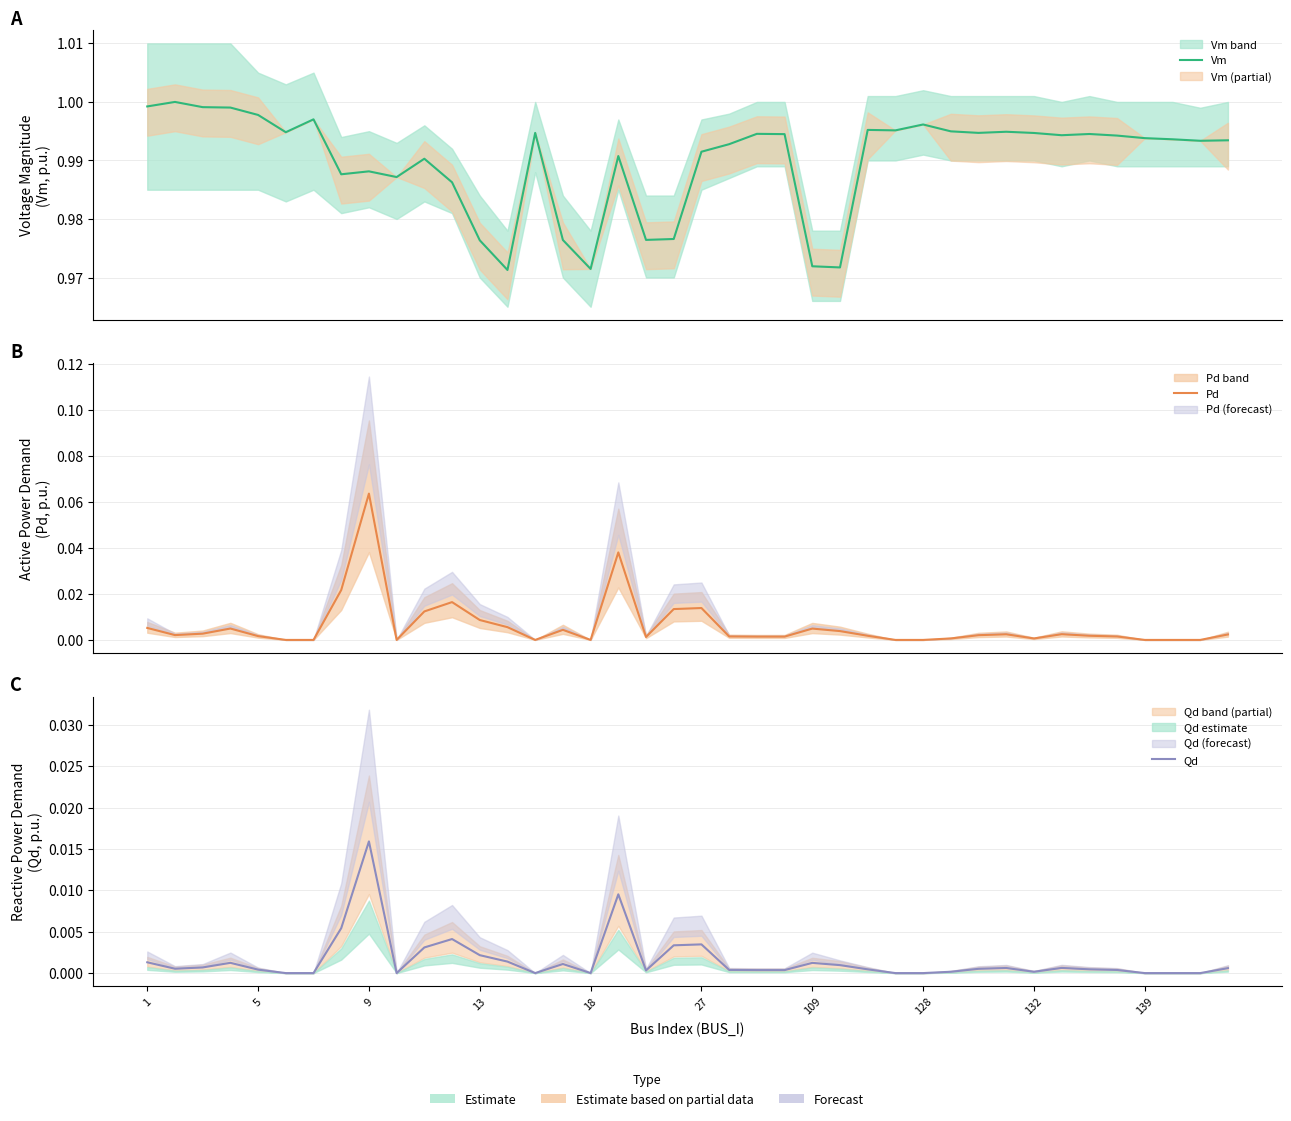

What is the label of the 12th point from the left?

11